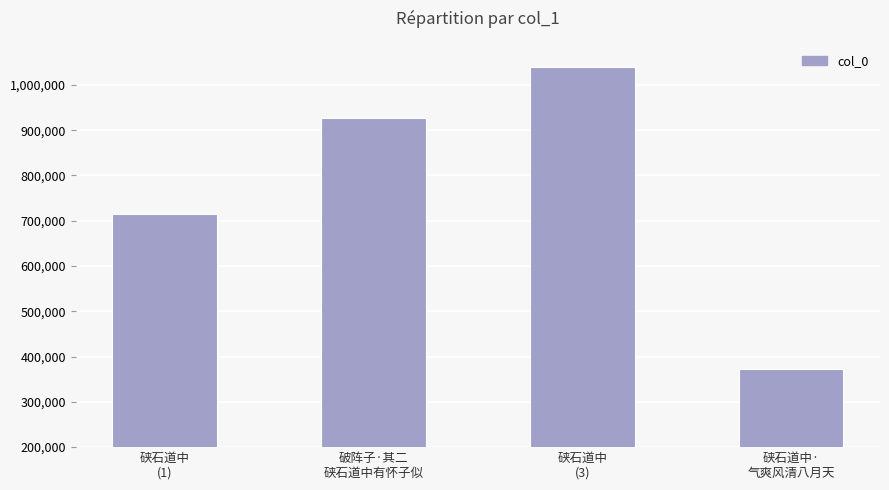

Count the number of categories in the chart.

4